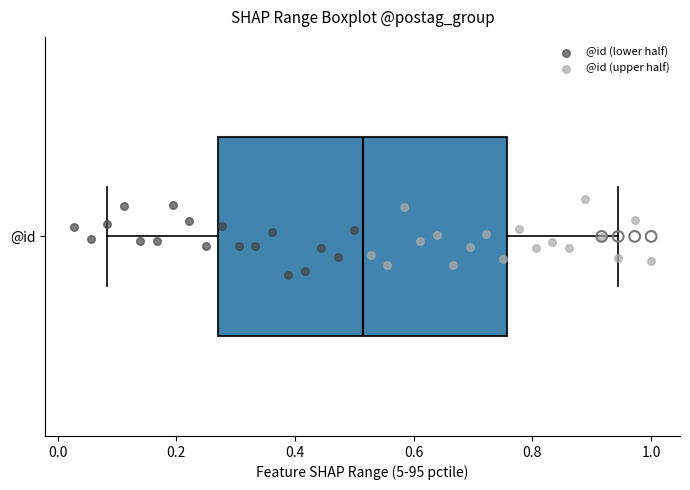

Where does the median line of the box for @id sit on the x-axis? The values are not printed on the chart, so give them approximately, as read against the axis.

0.52